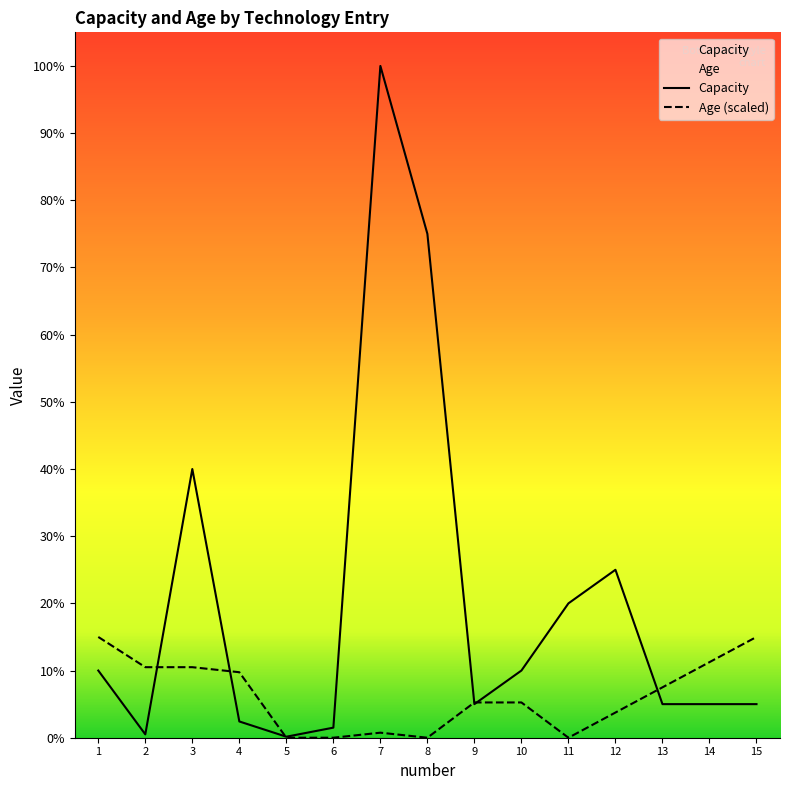

The value of Age at 14 is 910. True or false?

False